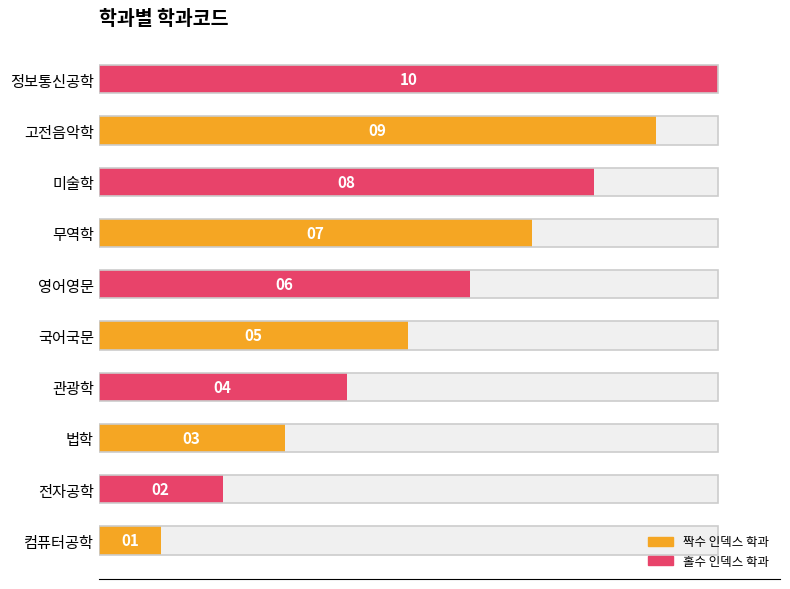

What is the maximum value shown in the chart?

10